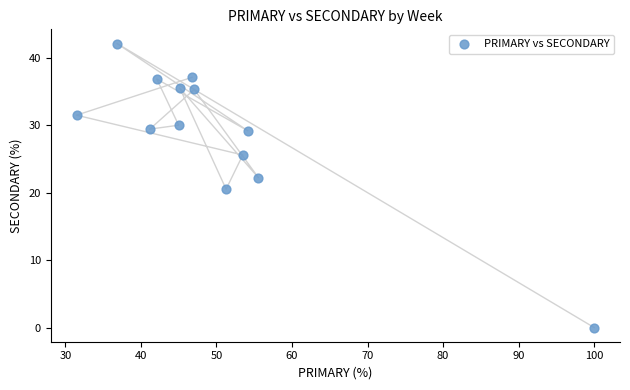

What is the range of X values (max minus min)?

68.5